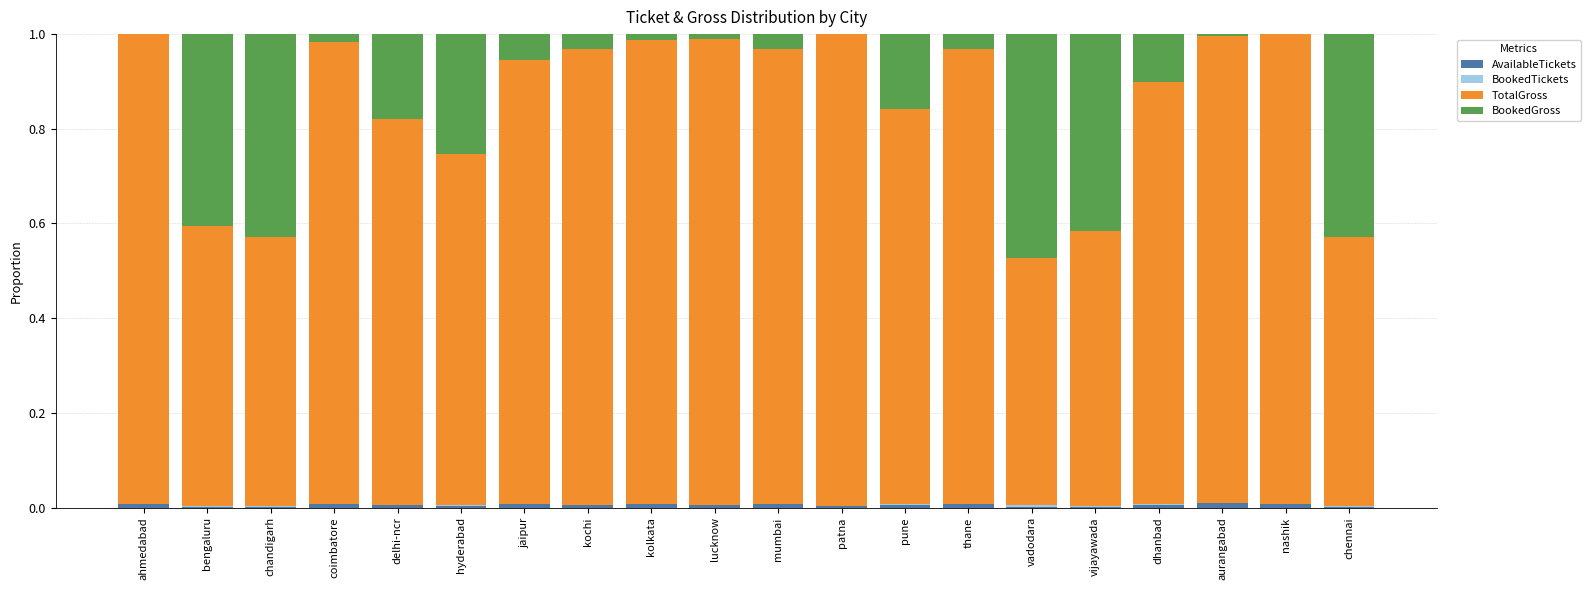

List the series in order of their peak value, lowest first.

BookedTickets, AvailableTickets, BookedGross, TotalGross